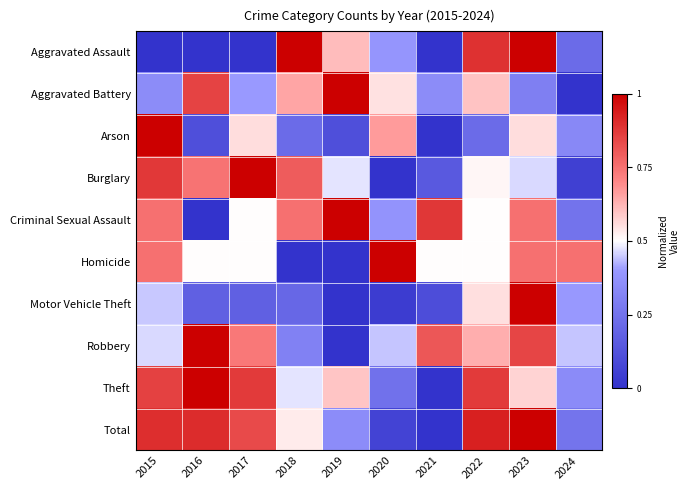

Which series has the widest spread of values?

Aggravated Assault